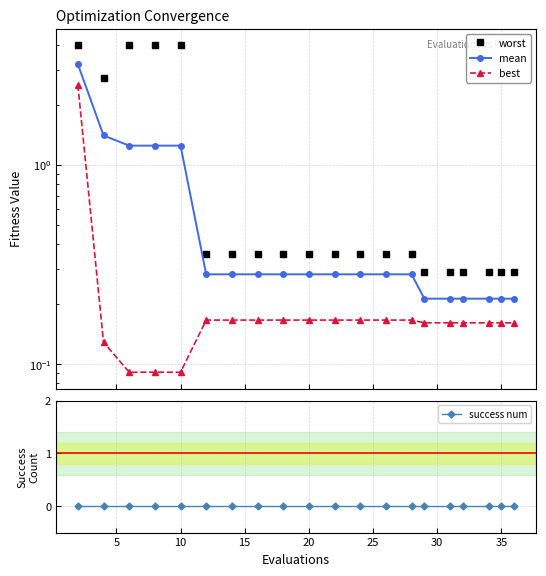

At which label does best reach its minimum?

10